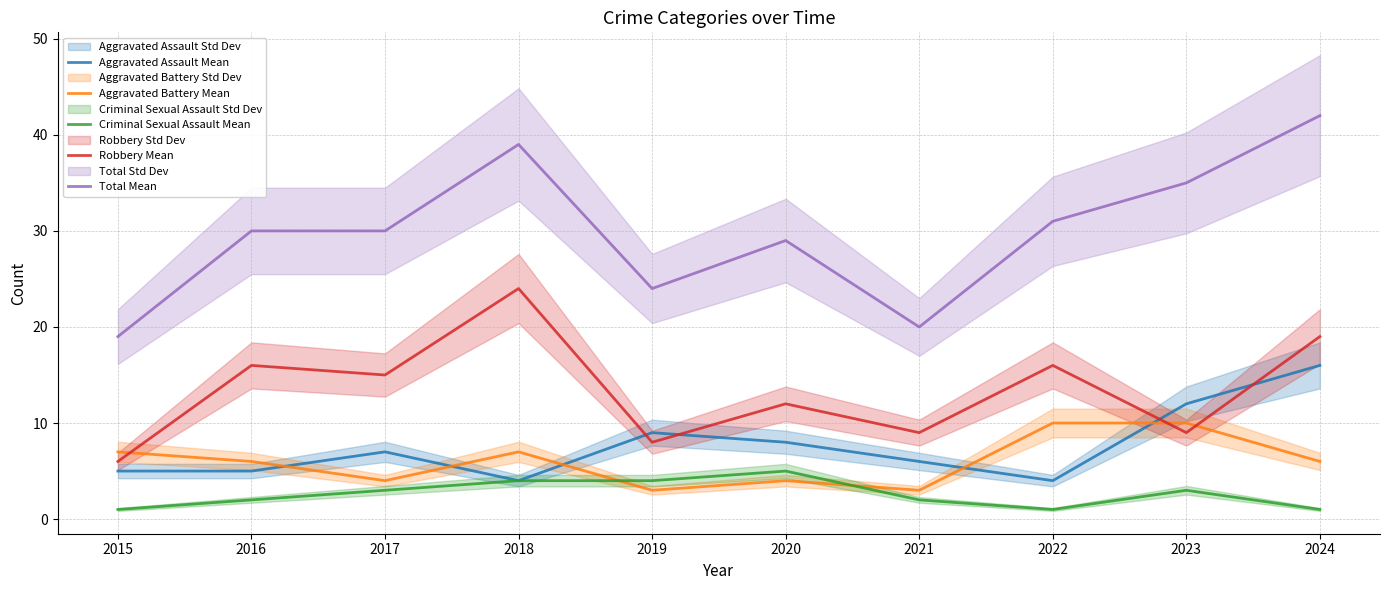

Reading right to left, extract all data points from this chart.

Aggravated Assault Mean: 2024=16	2023=12	2022=4	2021=6	2020=8	2019=9	2018=4	2017=7	2016=5	2015=5
Aggravated Battery Mean: 2024=6	2023=10	2022=10	2021=3	2020=4	2019=3	2018=7	2017=4	2016=6	2015=7
Criminal Sexual Assault Mean: 2024=1	2023=3	2022=1	2021=2	2020=5	2019=4	2018=4	2017=3	2016=2	2015=1
Robbery Mean: 2024=19	2023=9	2022=16	2021=9	2020=12	2019=8	2018=24	2017=15	2016=16	2015=6
Total Mean: 2024=42	2023=35	2022=31	2021=20	2020=29	2019=24	2018=39	2017=30	2016=30	2015=19